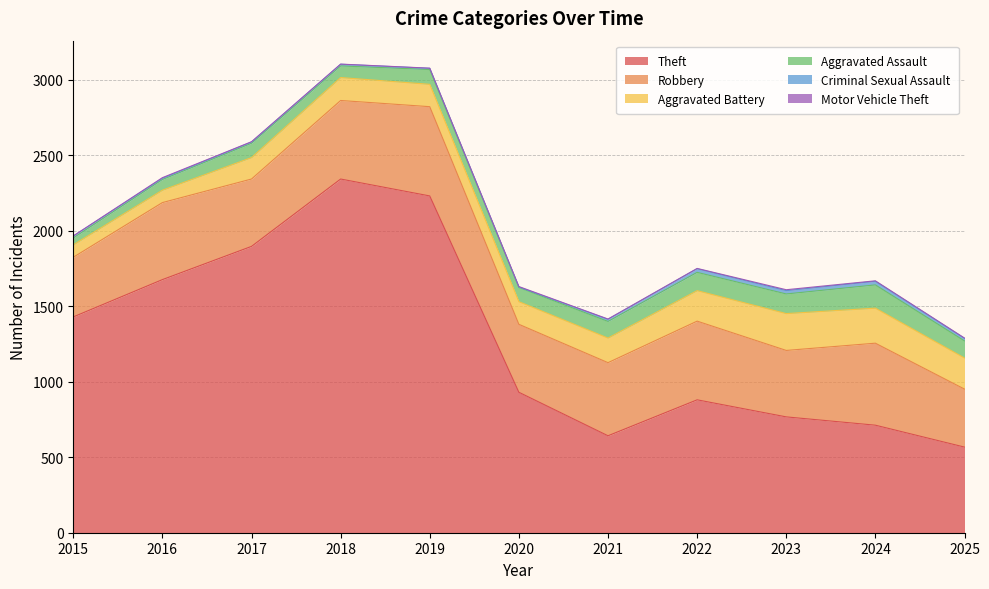

How many interior local valleys does the Aggravated Battery series have?

1